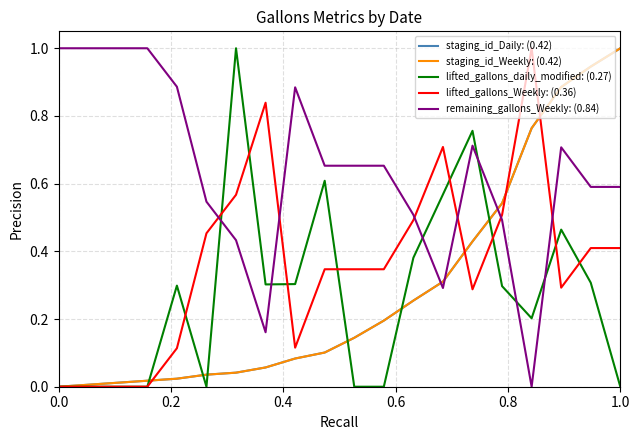

Does the chart have visible grid lines?

Yes